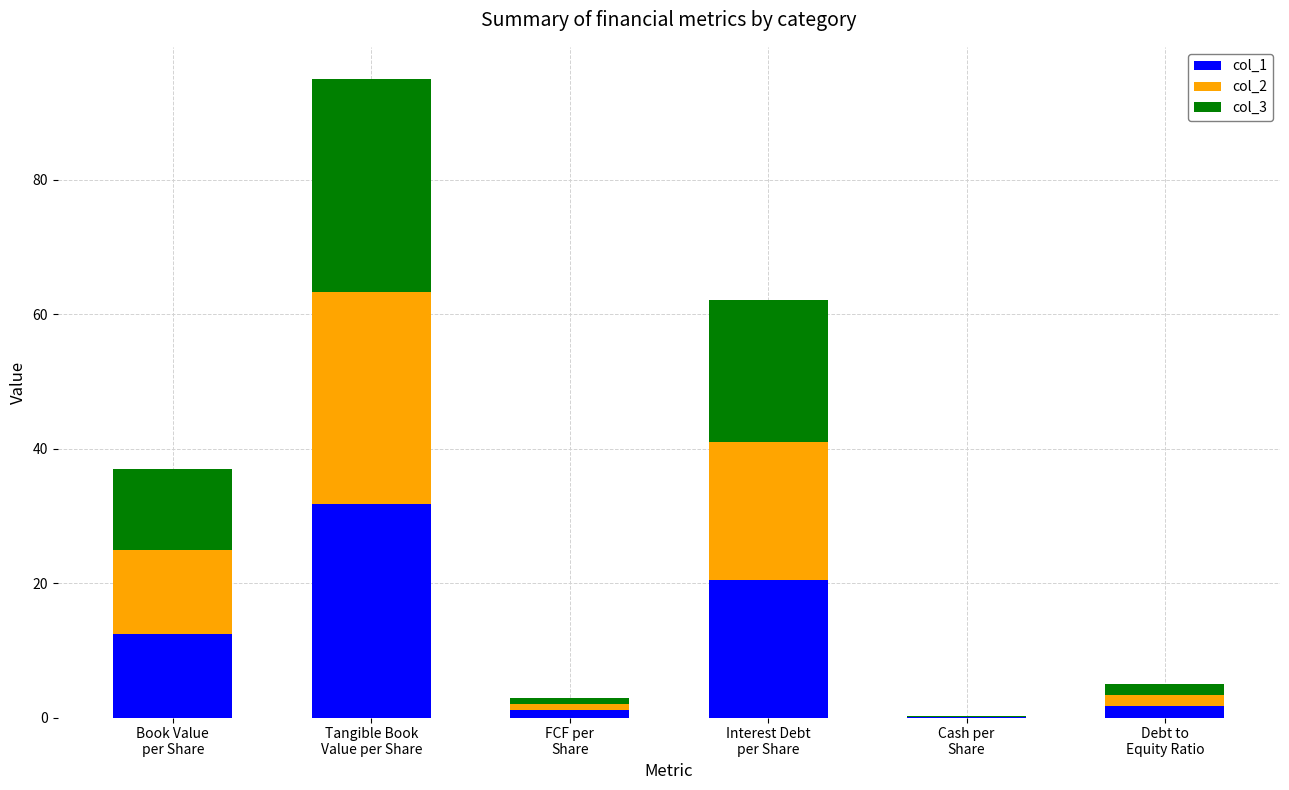

How many categories are shown in the chart?

6